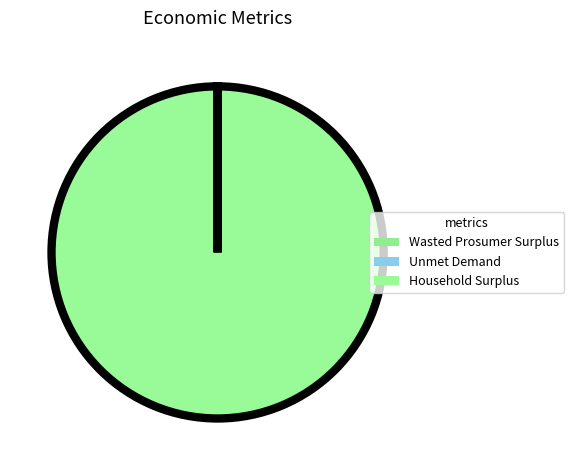

What is the smallest slice in the pie chart?

Wasted Prosumer Surplus